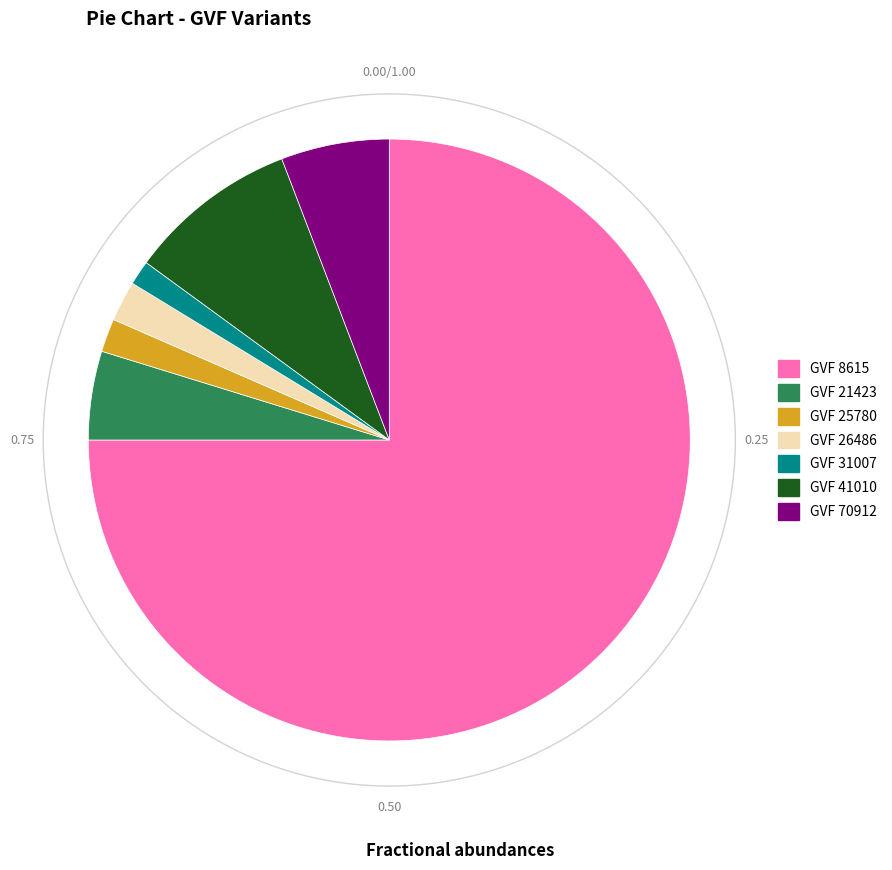

Combined, do 41010 and 26486 account for over 50%?

No